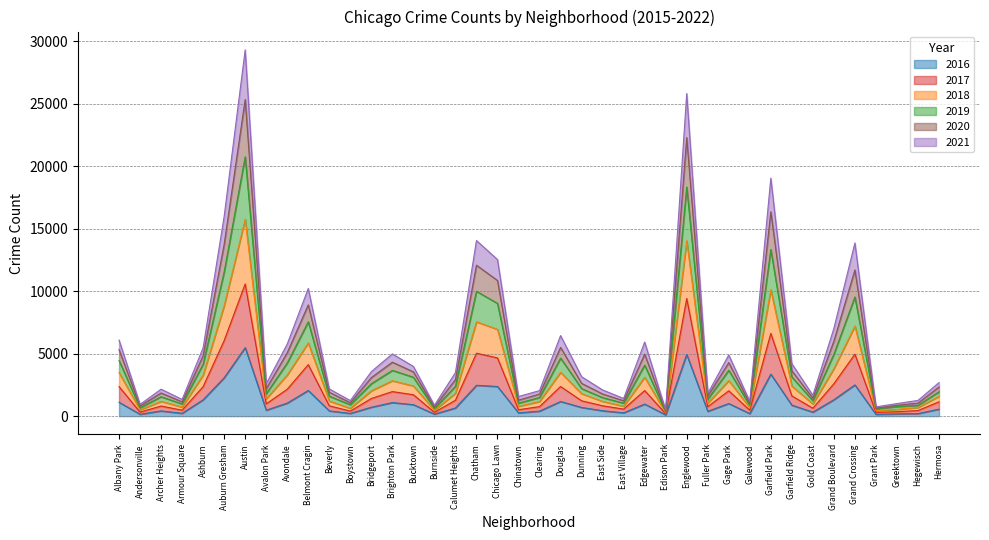

What is the difference between the highest and lowest values at Auburn Gresham?

12910